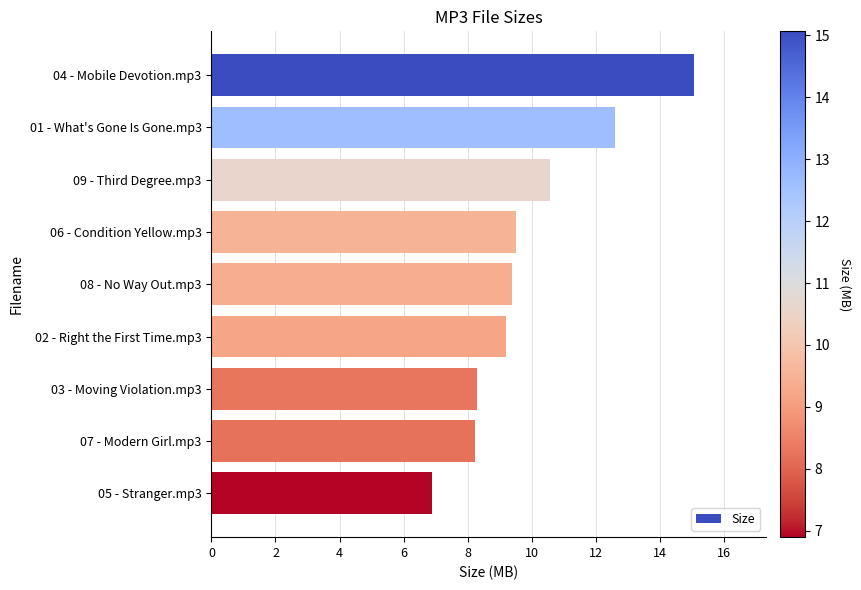

What is the maximum value shown in the chart?

15.1